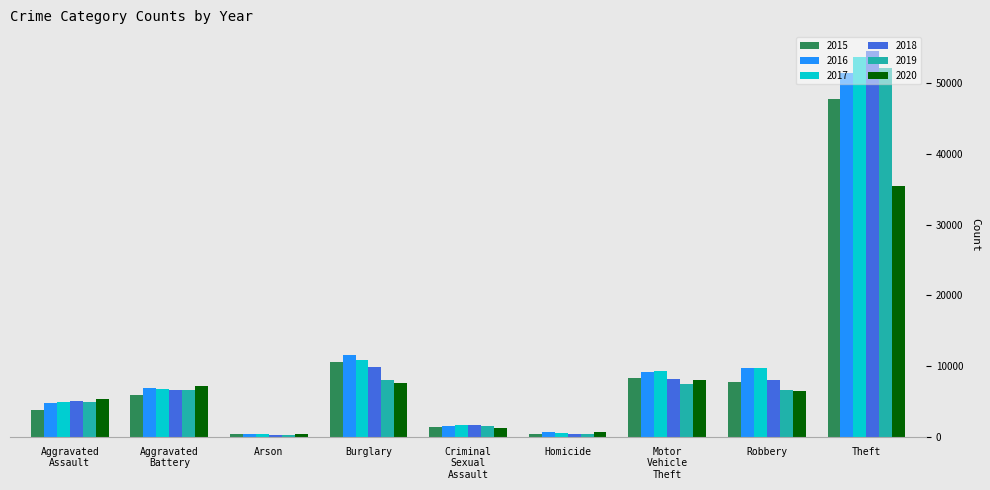

Is it true that 2018 equals 13545 at Burglary?

False